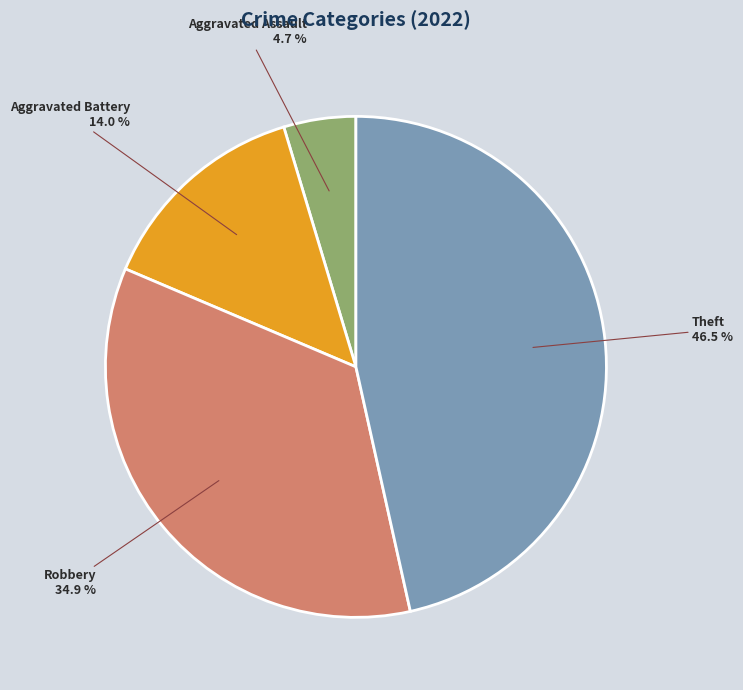

Does any single category account for the majority?

No